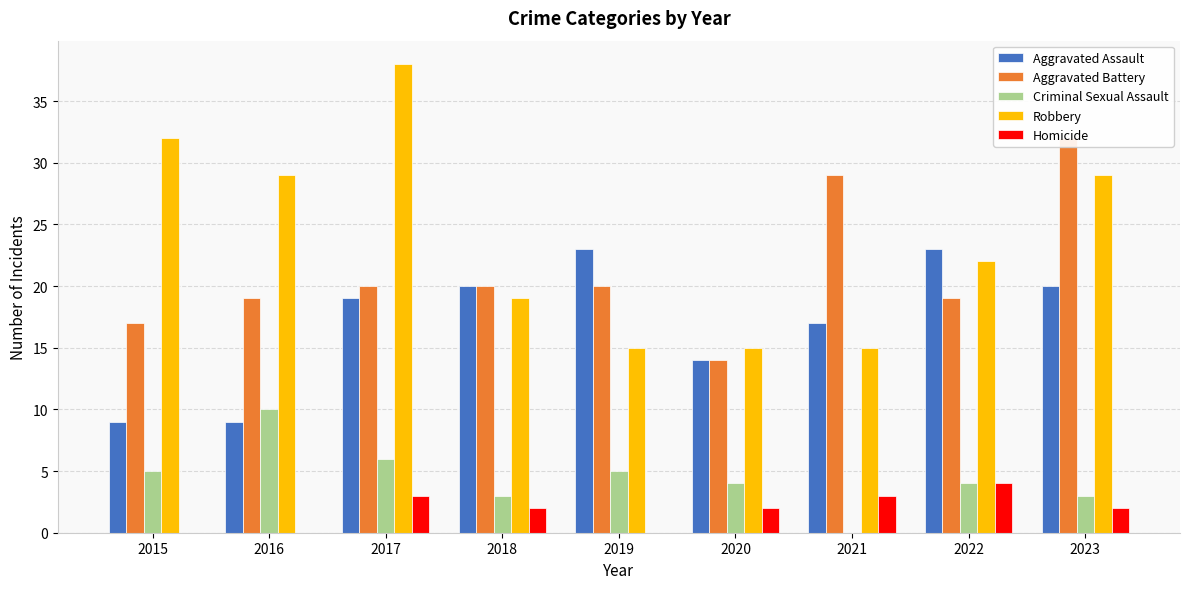

Which series has the largest total across all categories?

Robbery